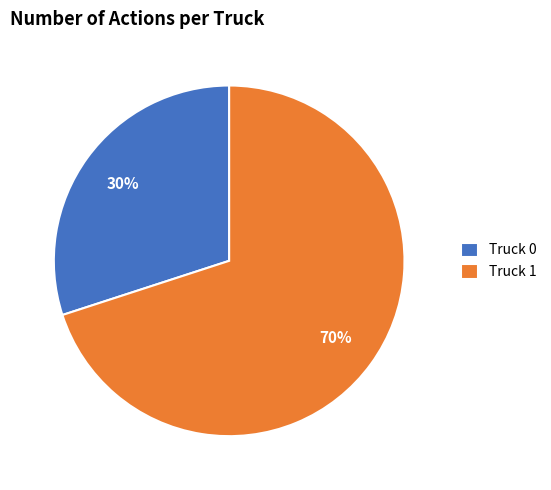

Is the sum of Truck 0 and Truck 1 greater than half?

Yes